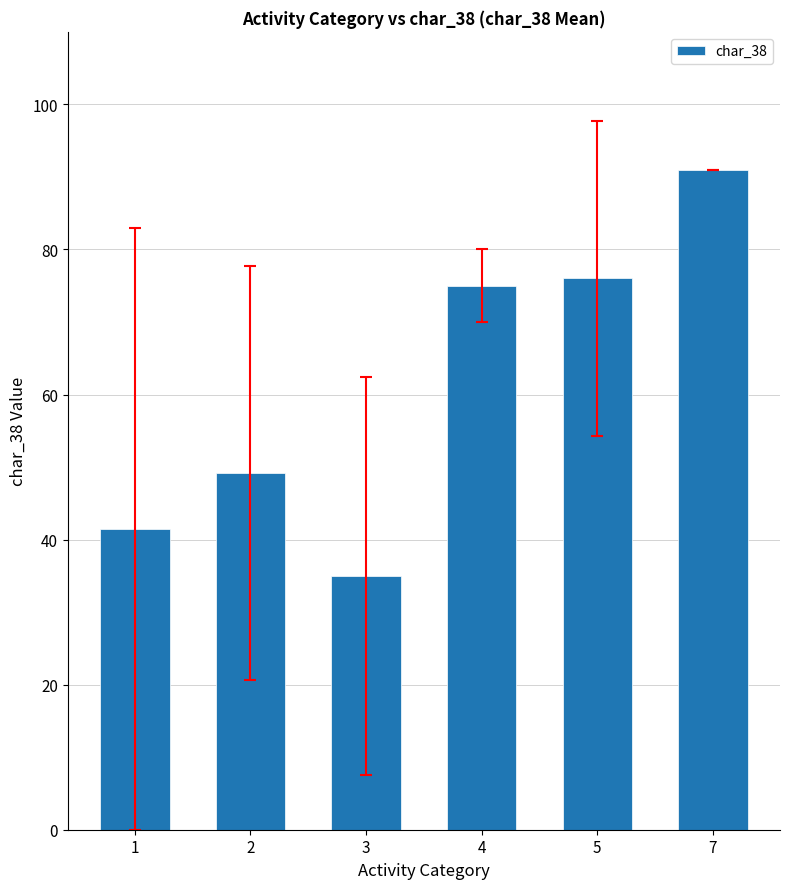

What is the sum of all values?

367.6